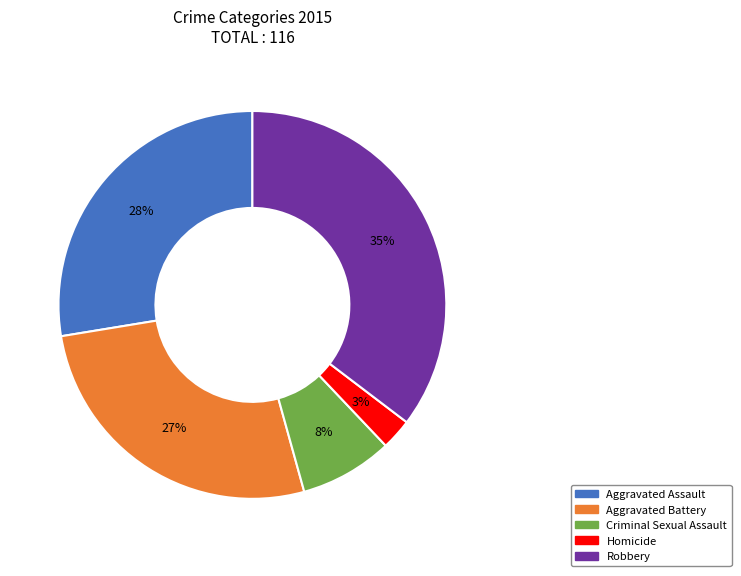

To the nearest percent, what is the average slice percentage?

20%